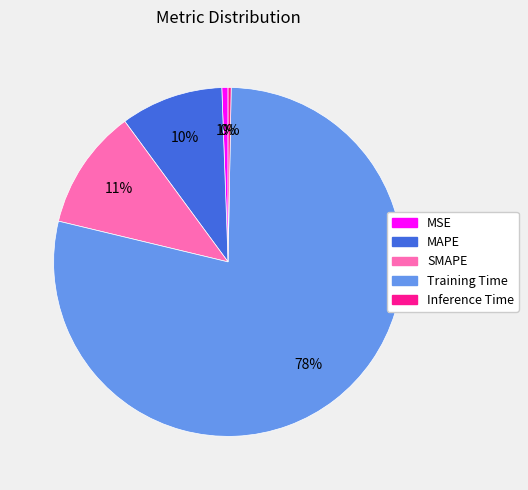

Which slice is the largest?

Training Time